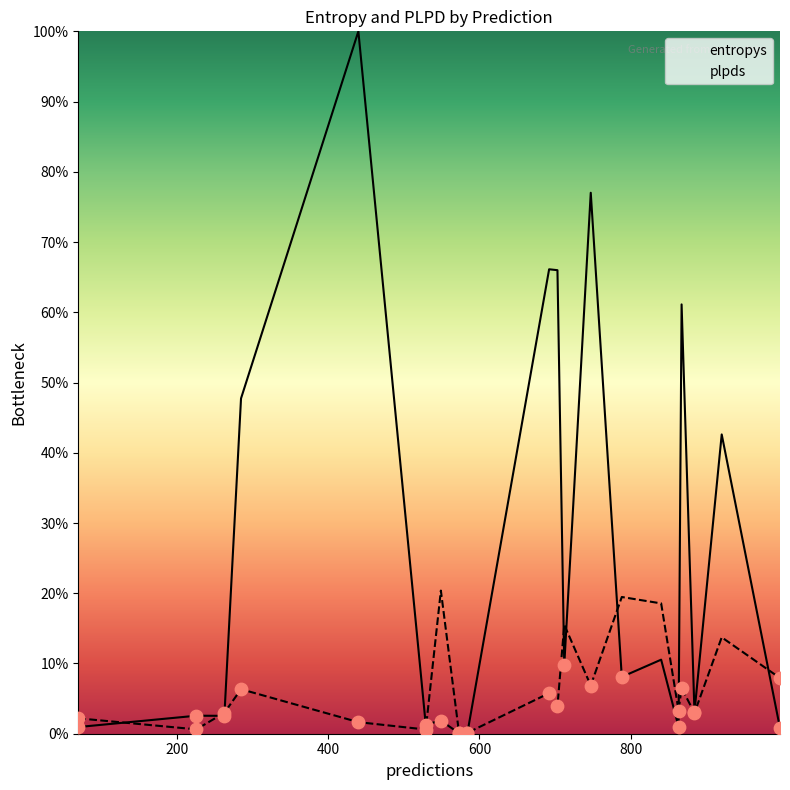

What is the highest value of the entropys series?

100.0